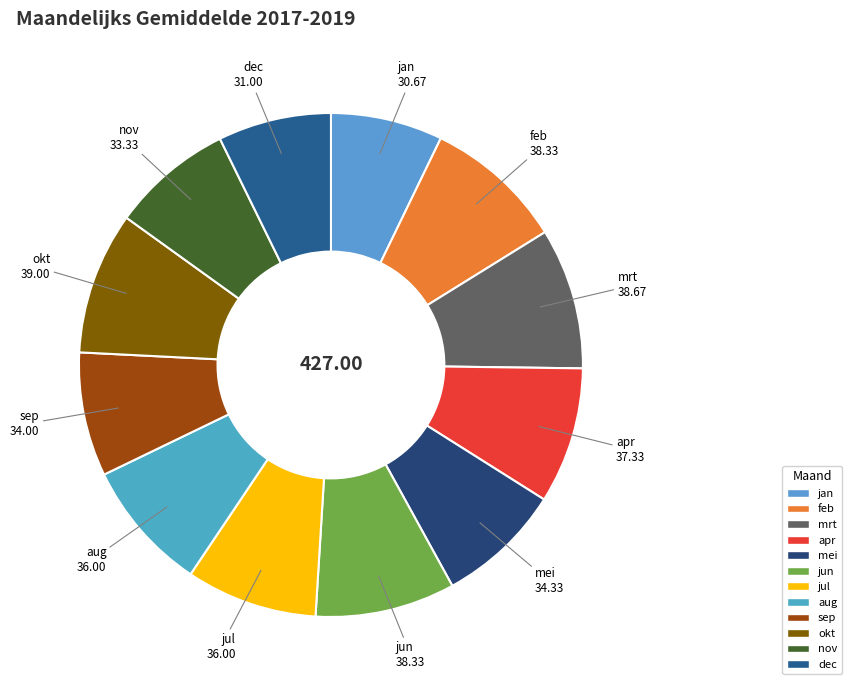

Do apr and sep together represent more than half of the pie?

No